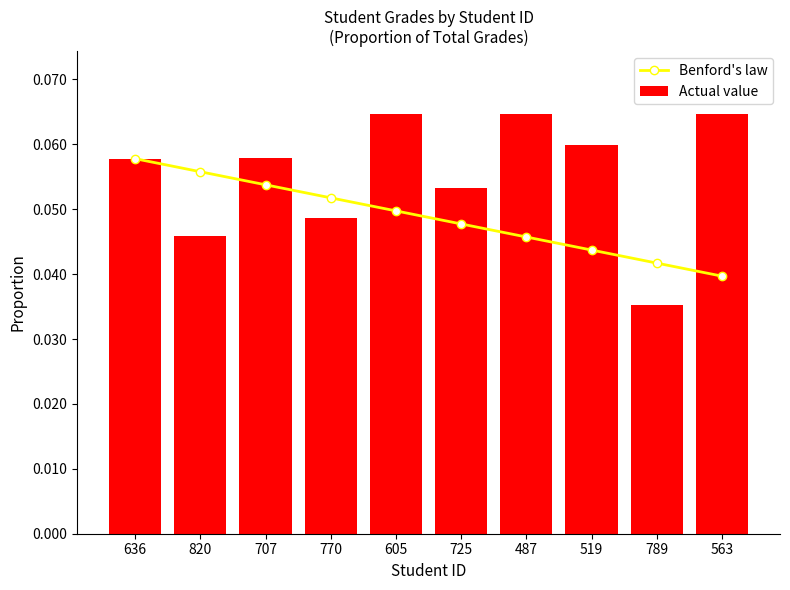

What is the highest value of the Actual value series?

0.1